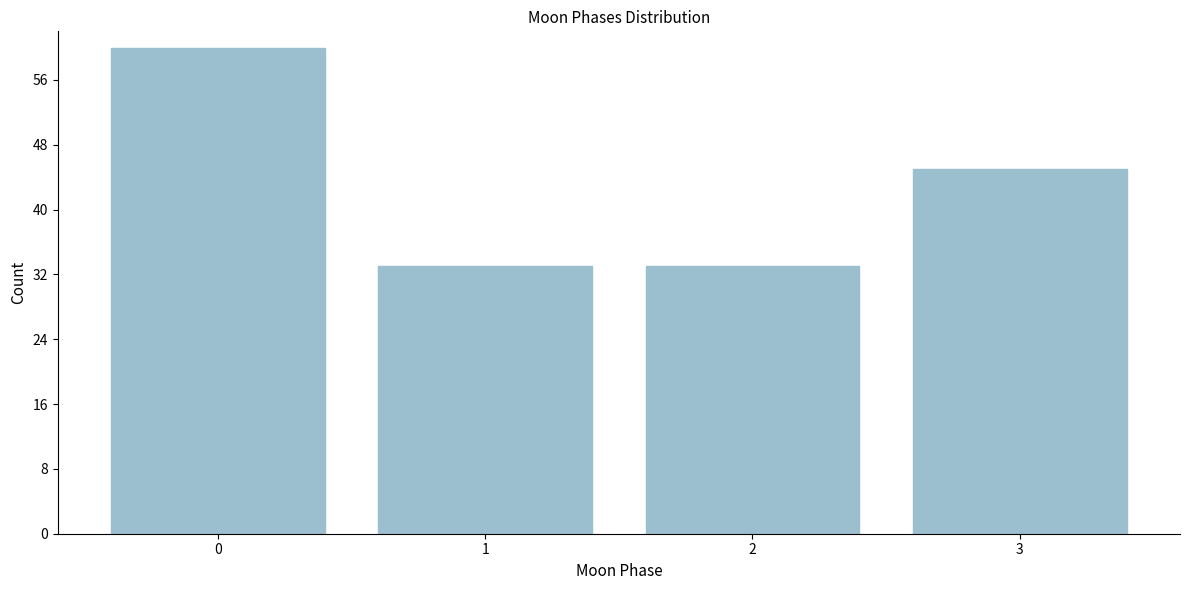

Reading left to right, list all the values displayed in this chart.

0=60	1=33	2=33	3=45